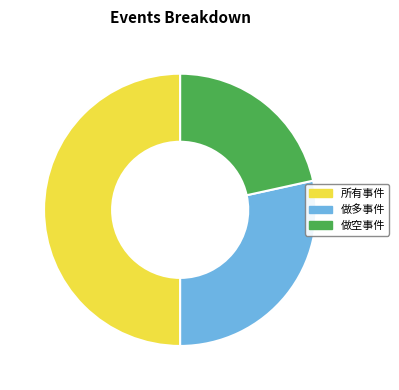

Is the sum of 做空事件 and 所有事件 greater than half?

Yes